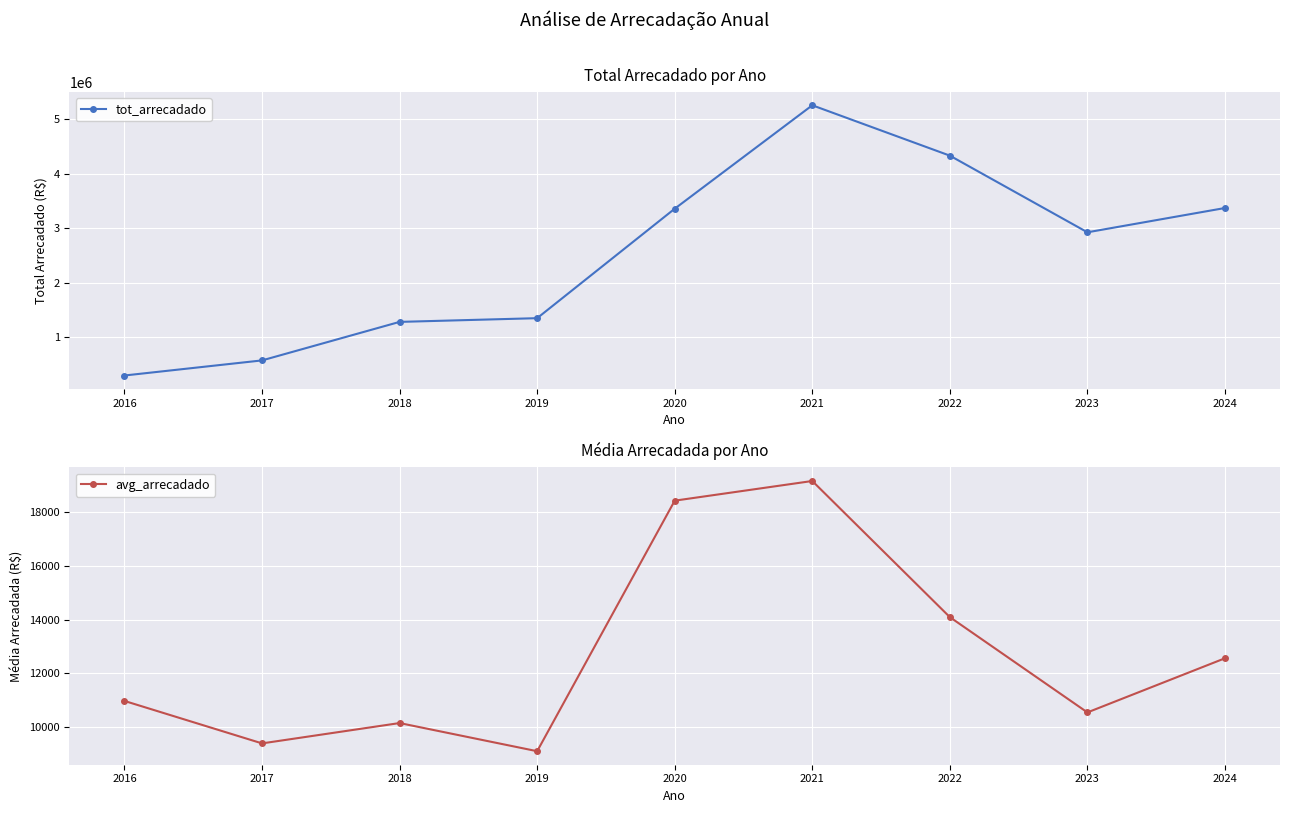

At which label does tot_arrecadado reach its peak?

2021